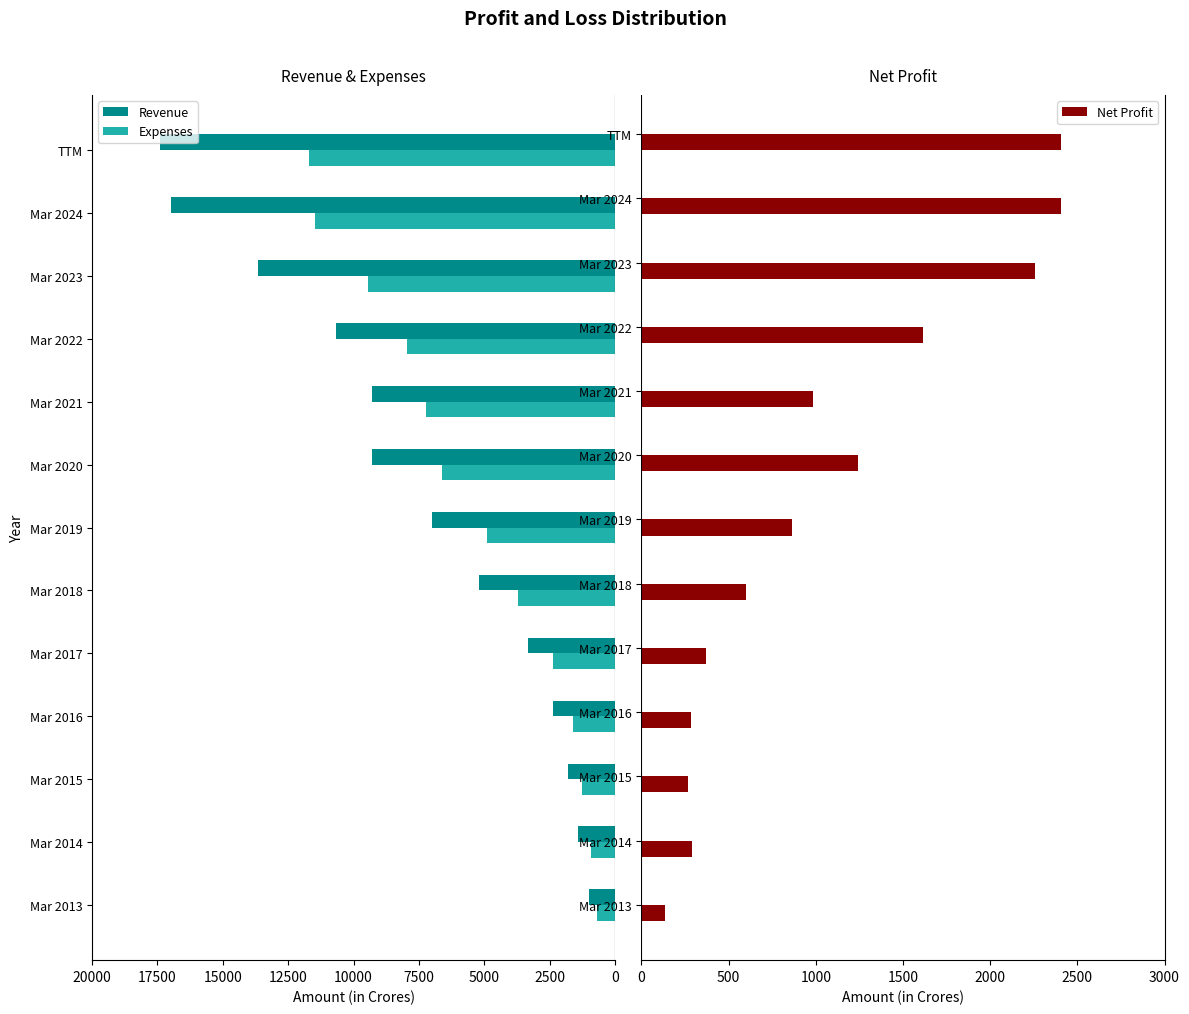

What is the minimum value for Net Profit?

136